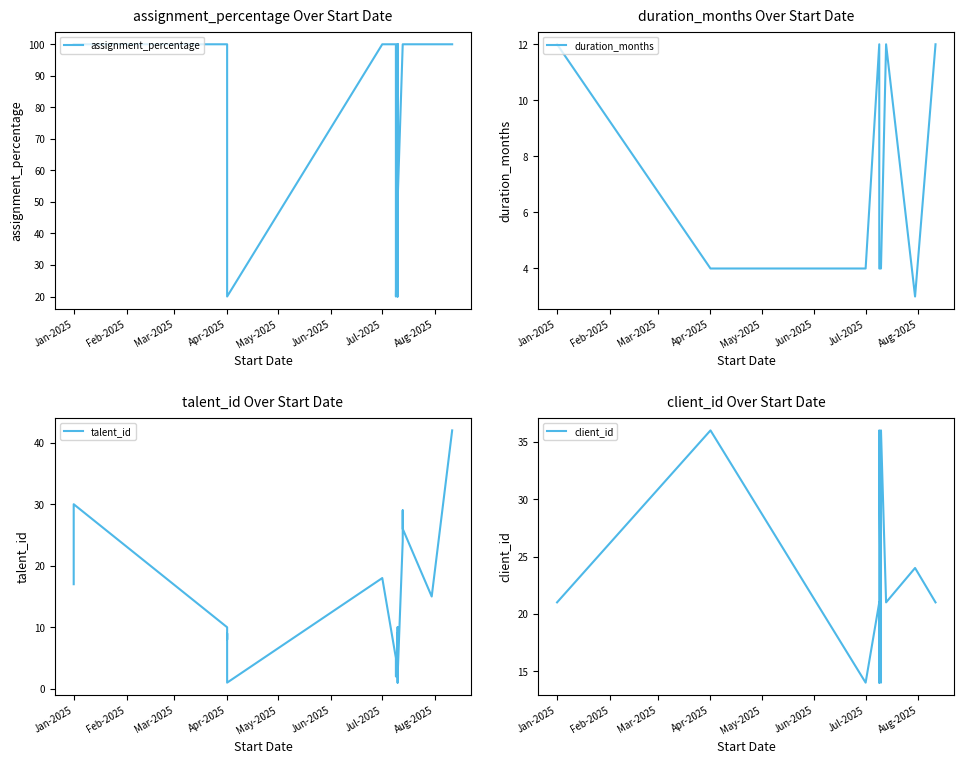

Reading left to right, extract all data points from this chart.

assignment_percentage: 100	100	100	100	100	100	50	20	100	100	50	20	50	100	30	20	100	100	50	100	100	100	100	100
duration_months: 12	12	12	4	4	4	4	4	4	12	4	4	4	4	4	4	4	4	4	12	12	12	3	12
talent_id: 17	20	30	10	8	9	3	1	18	5	2	2	2	10	3	1	9	8	2	24	29	26	15	42
client_id: 21	21	21	36	36	36	36	36	14	21	14	36	14	36	36	36	36	36	36	21	21	21	24	21